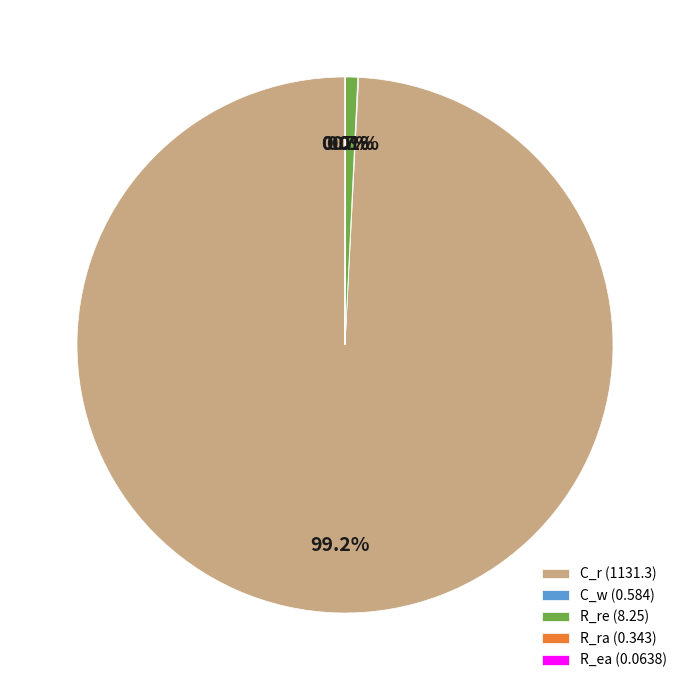

Does C_r (1131.3) represent more than half of the total?

Yes